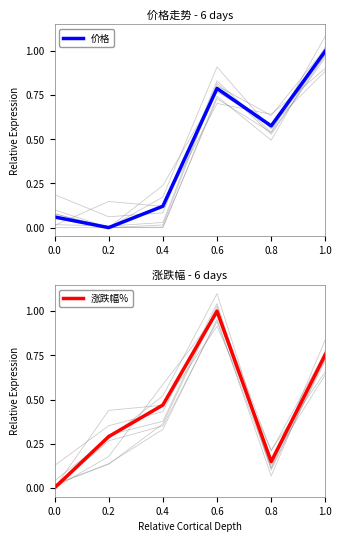

What is the maximum value shown in the chart?

1.0